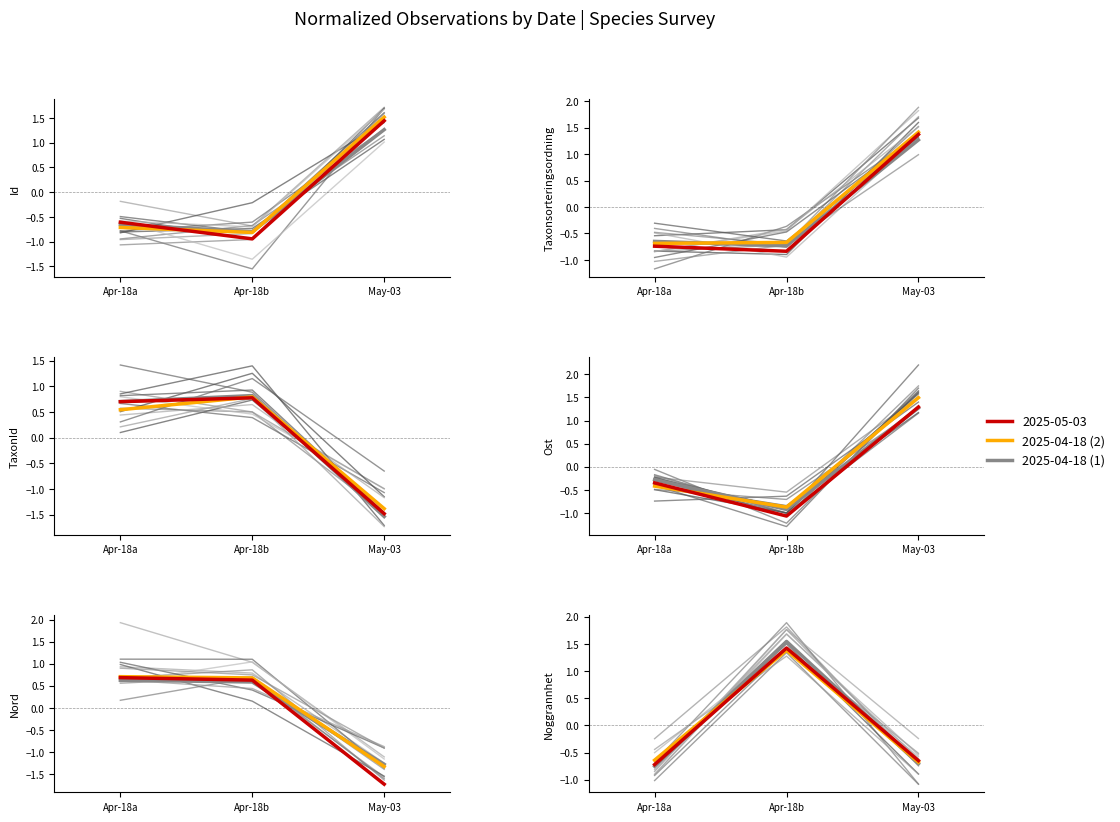

What is the difference between the TaxonId values at Apr-18a and May-03?

2.2